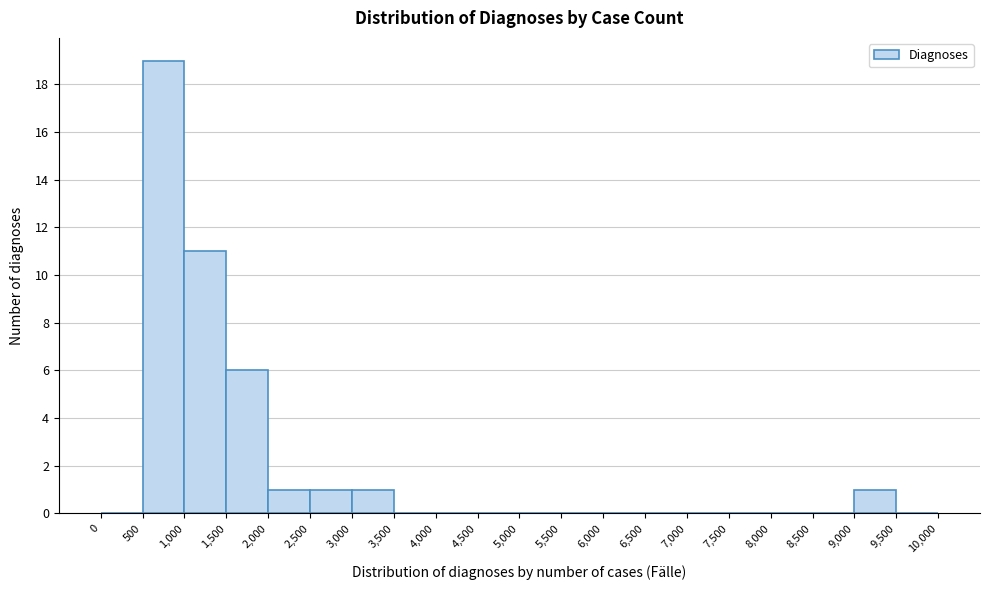

Reading left to right, list every bar in this chart as the range it spans on the x-axis followed by its height. The values are not printed on the chart, so give them approximately, as read against the axis.

0 to 500: 0
500 to 1,000: 19
1,000 to 1,500: 11
1,500 to 2,000: 6
2,000 to 2,500: 1
2,500 to 3,000: 1
3,000 to 3,500: 1
3,500 to 4,000: 0
4,000 to 4,500: 0
4,500 to 5,000: 0
5,000 to 5,500: 0
5,500 to 6,000: 0
6,000 to 6,500: 0
6,500 to 7,000: 0
7,000 to 7,500: 0
7,500 to 8,000: 0
8,000 to 8,500: 0
8,500 to 9,000: 0
9,000 to 9,500: 1
9,500 to 10,000: 0